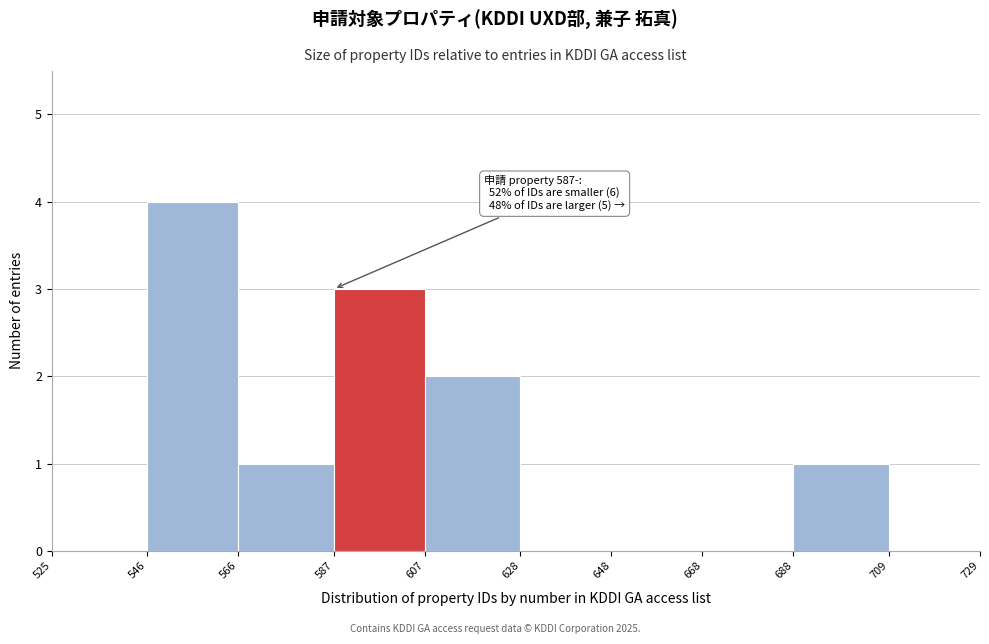

Over which range of the x-axis is the bar tallest?

546 to 566